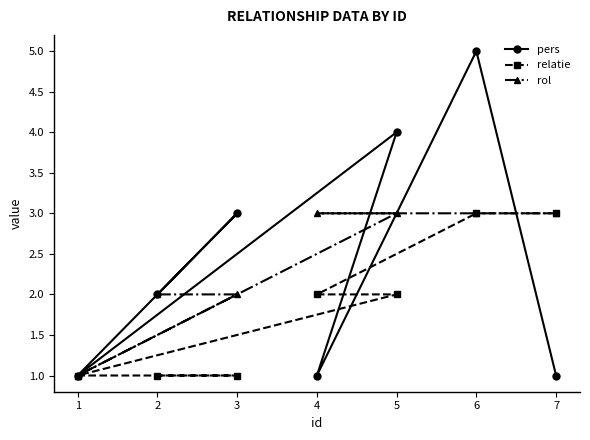

What is the minimum value for pers?

1